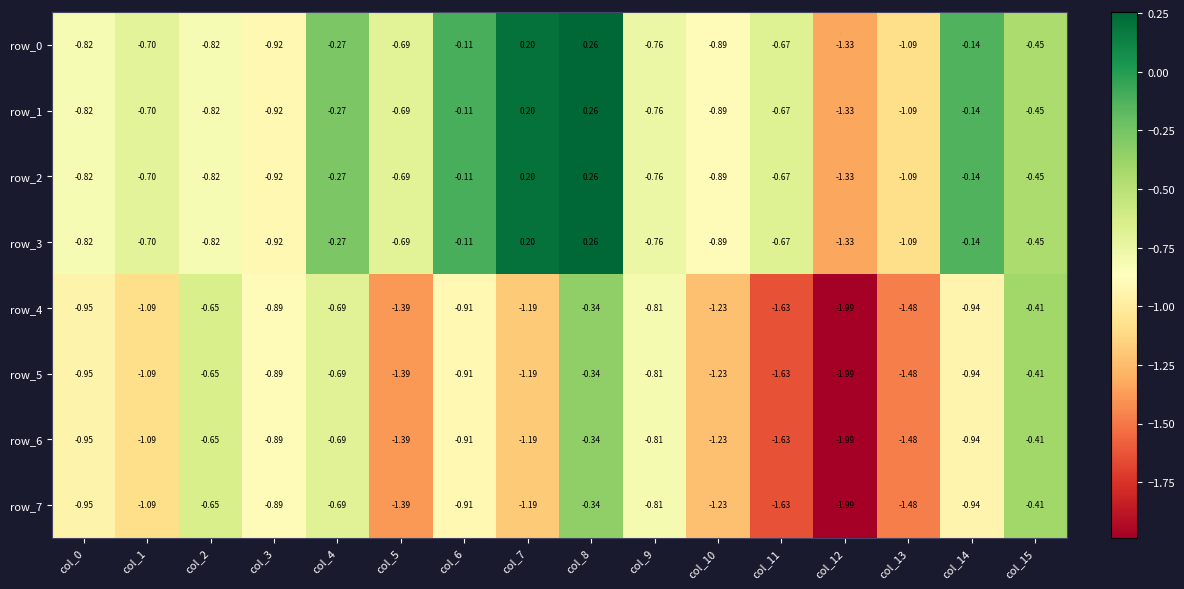

Is the value of row_5 at col_14 greater than the value of row_0 at col_4?

No